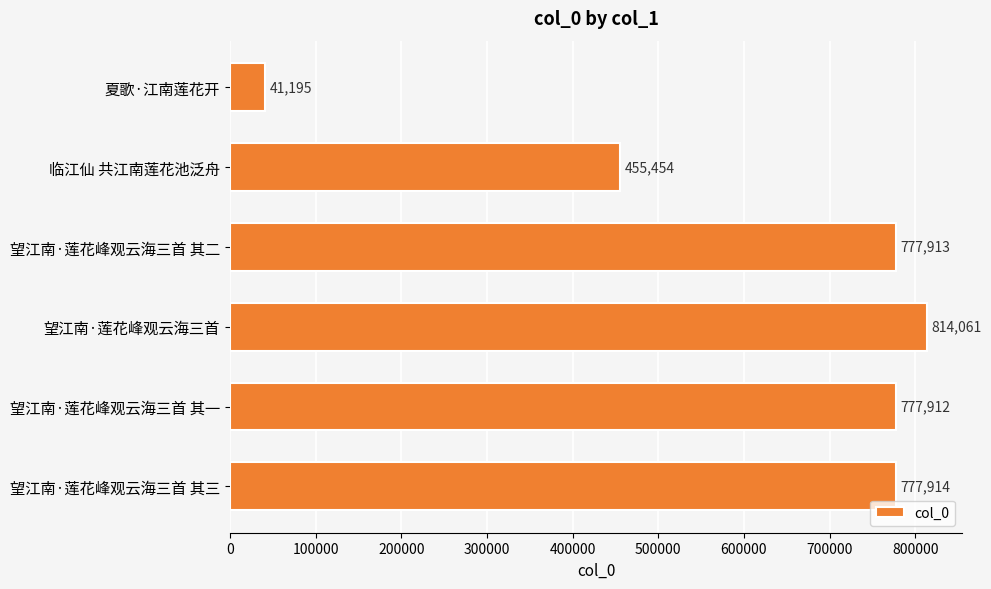

What is the minimum value shown in the chart?

41195